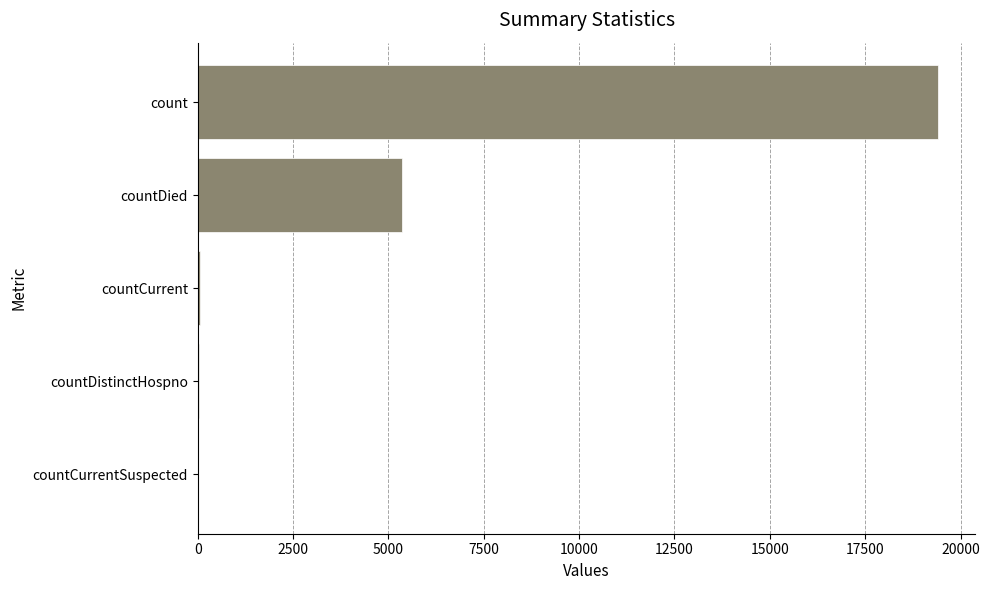

True or false: the data shows 9618 at countDied.

False